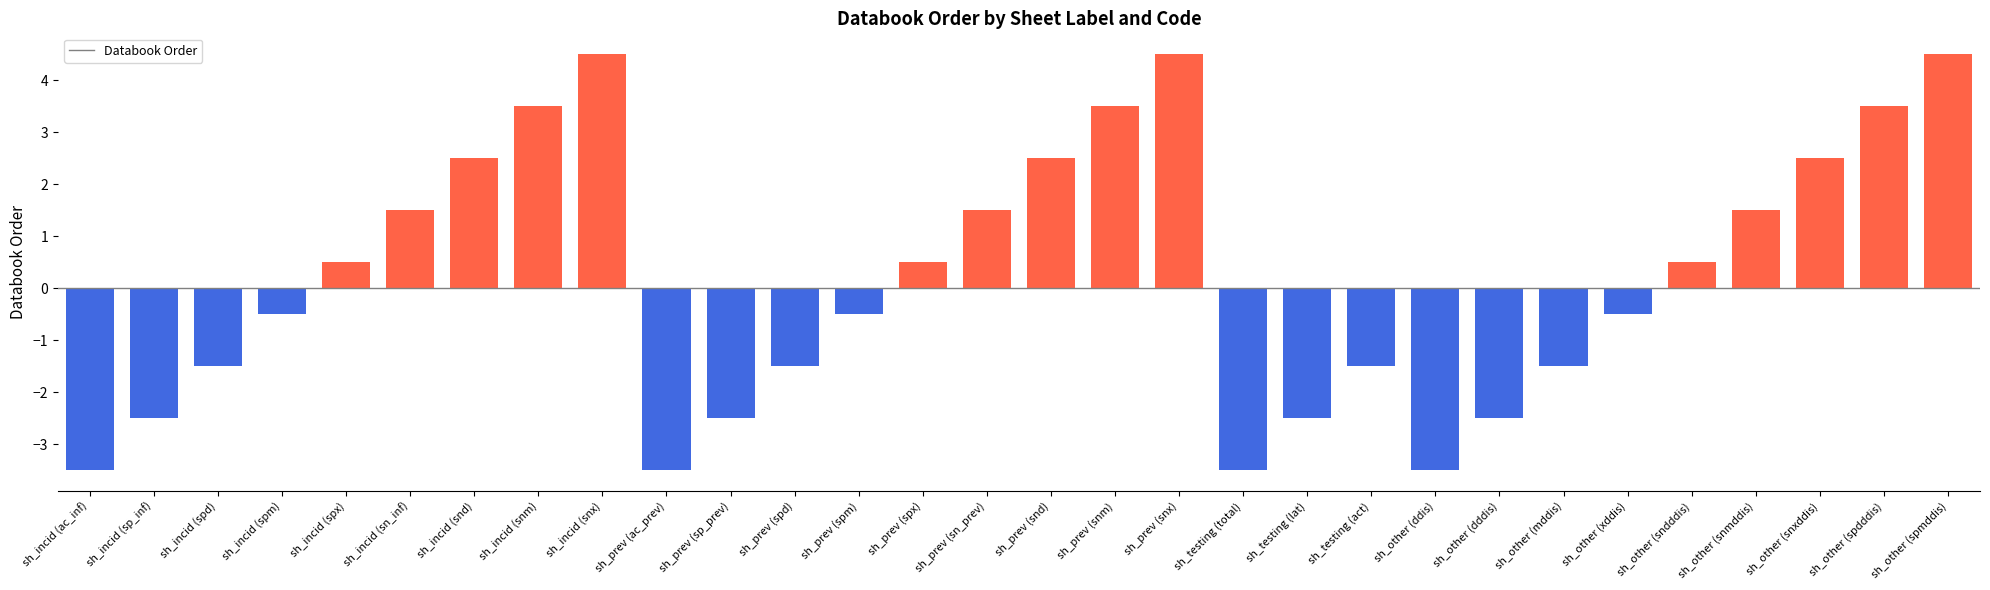

Is it true that the value at sh_testing (act) is -2.6?

False